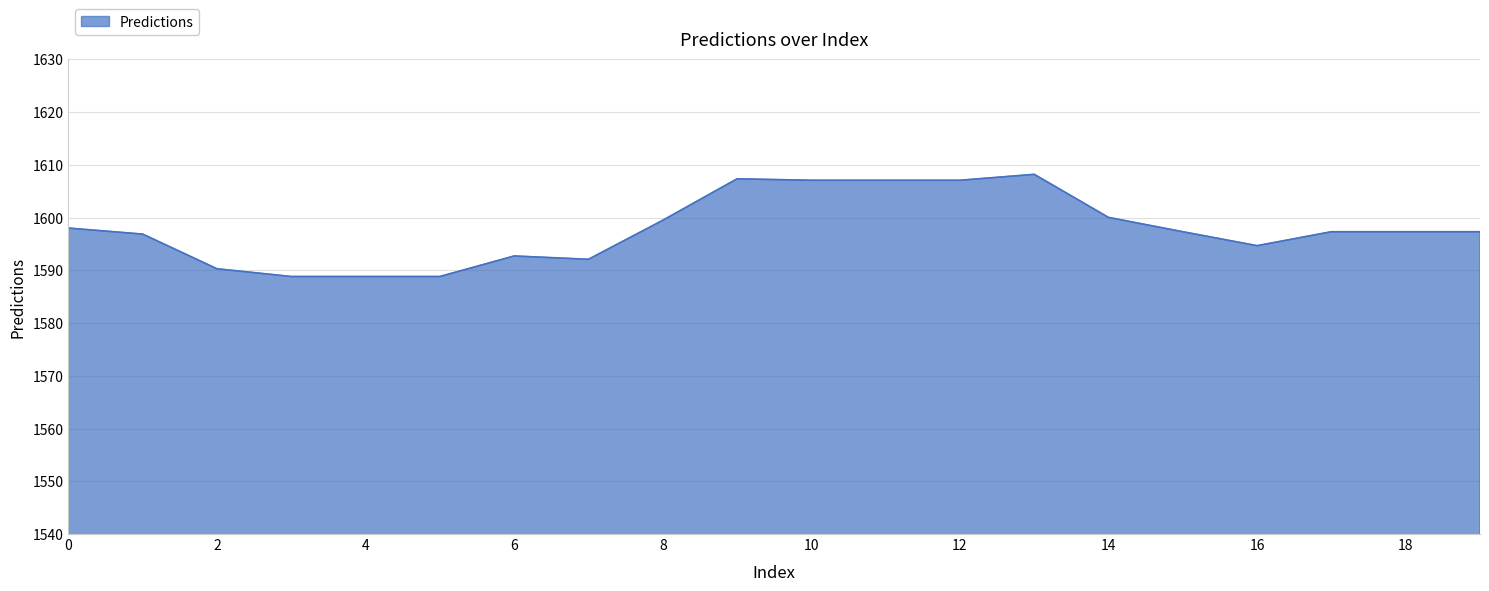

What is the maximum value shown in the chart?

1608.2